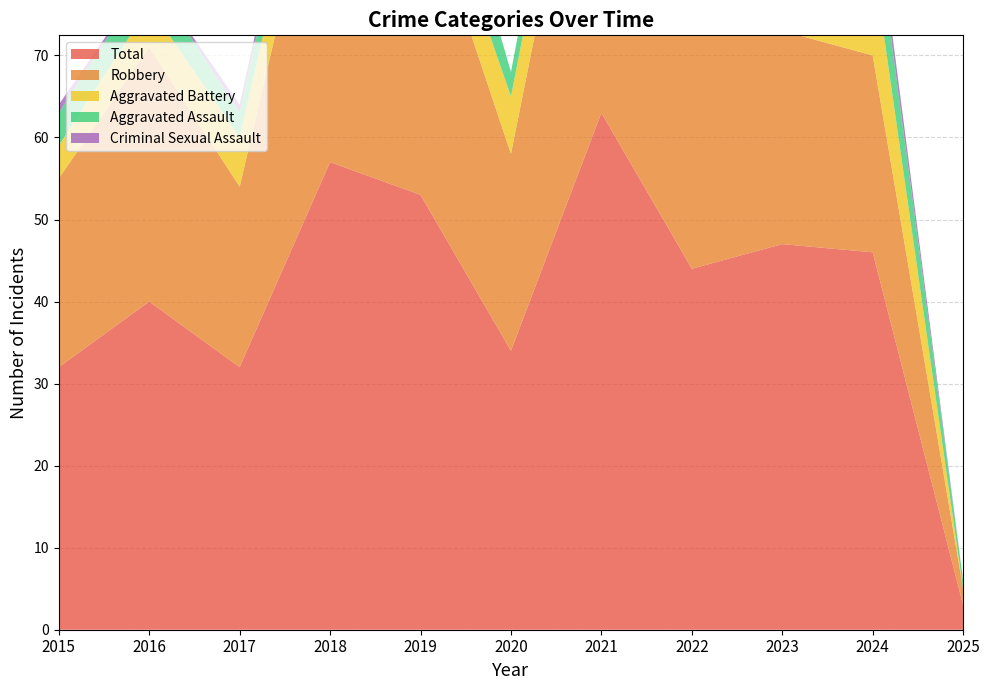

Reading right to left, what are all the values shown in this chart?

Aggravated Assault: 2025=1	2024=7	2023=8	2022=4	2021=5	2020=3	2019=9	2018=5	2017=3	2016=4	2015=4
Aggravated Battery: 2025=0	2024=12	2023=10	2022=6	2021=8	2020=7	2019=6	2018=7	2017=6	2016=5	2015=4
Criminal Sexual Assault: 2025=0	2024=2	2023=3	2022=0	2021=0	2020=0	2019=0	2018=1	2017=1	2016=0	2015=1
Robbery: 2025=2	2024=24	2023=26	2022=34	2021=50	2020=24	2019=38	2018=44	2017=22	2016=31	2015=23
Total: 2025=3	2024=46	2023=47	2022=44	2021=63	2020=34	2019=53	2018=57	2017=32	2016=40	2015=32